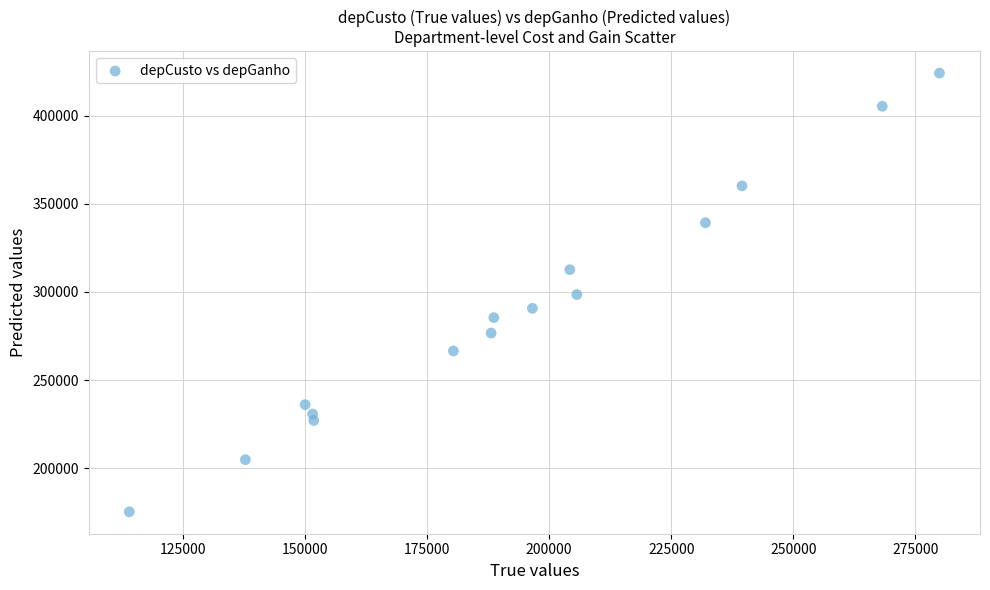

What is the range of Y values (max minus min)?

248980